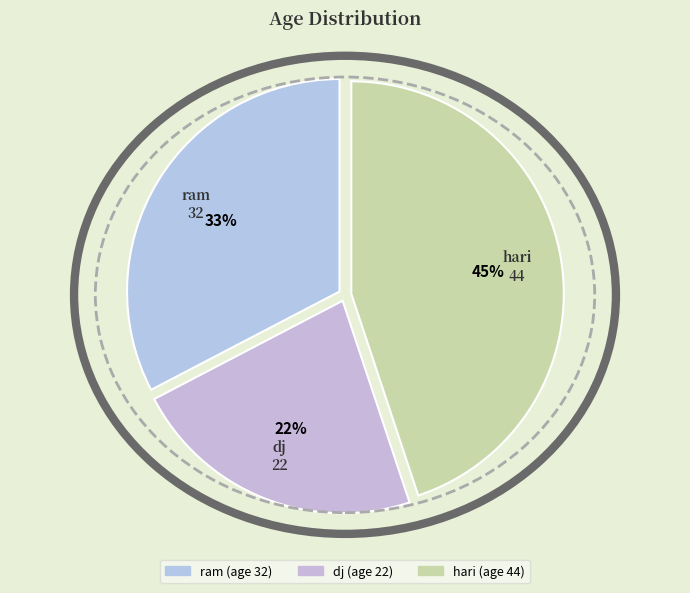

To the nearest percent, what is the difference between the ram and hari slice percentages?

12%